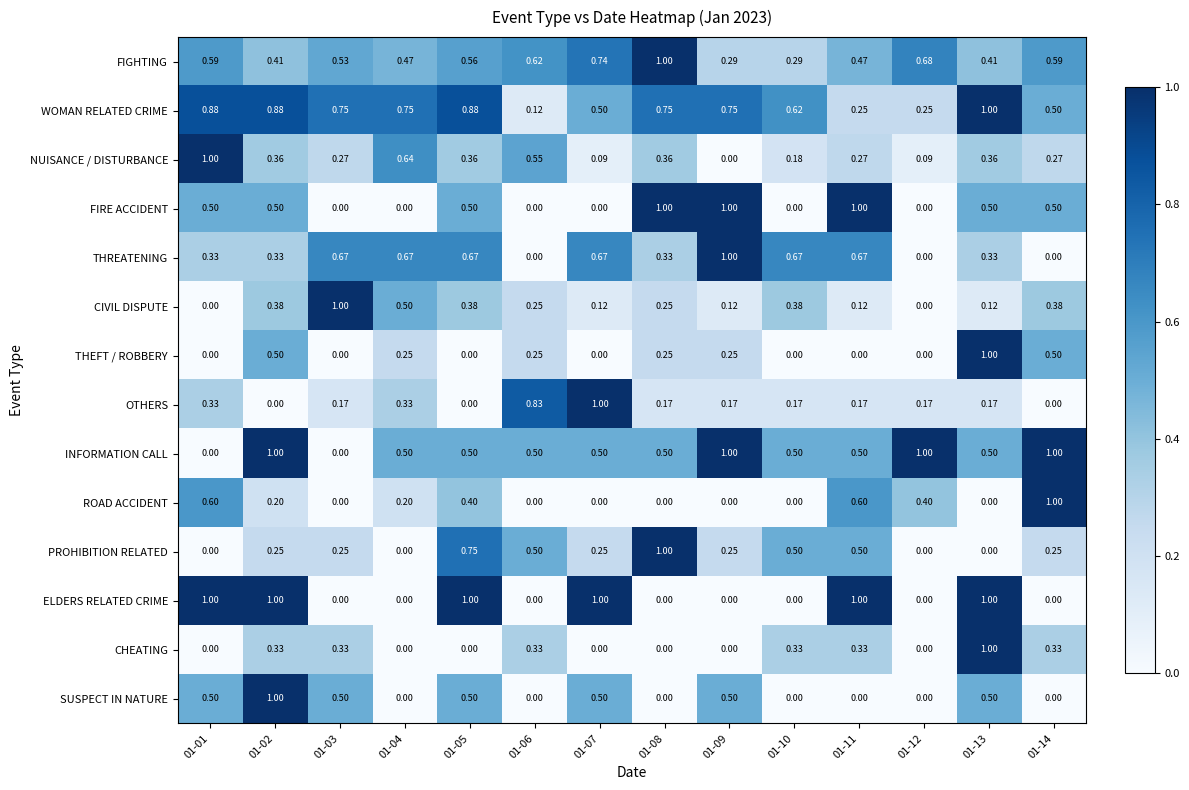

Which series has the largest total across all categories?

WOMAN RELATED CRIME